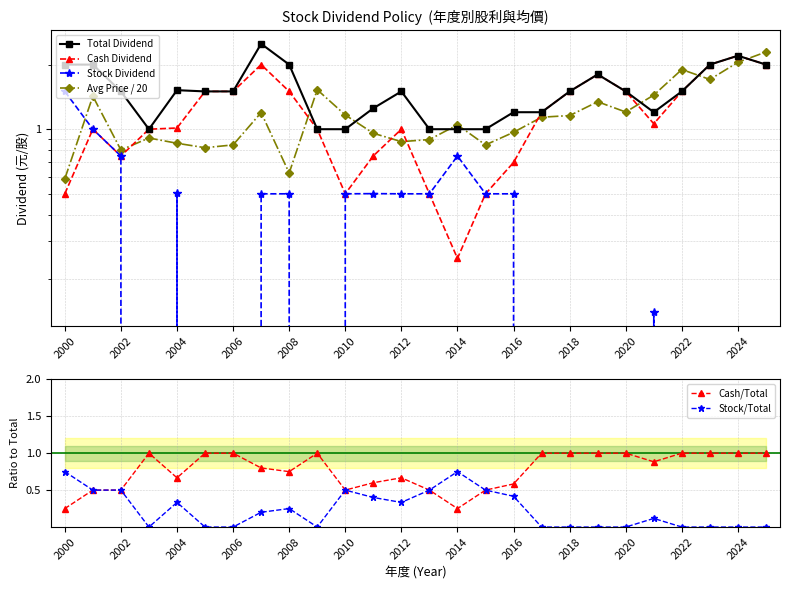

What is the minimum value for Cash/Total?

0.2